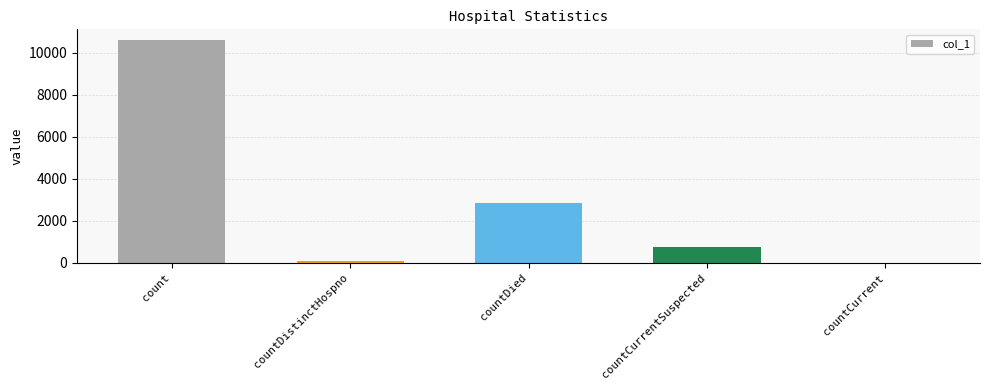

At which label is the value closest to 5289?

countDied